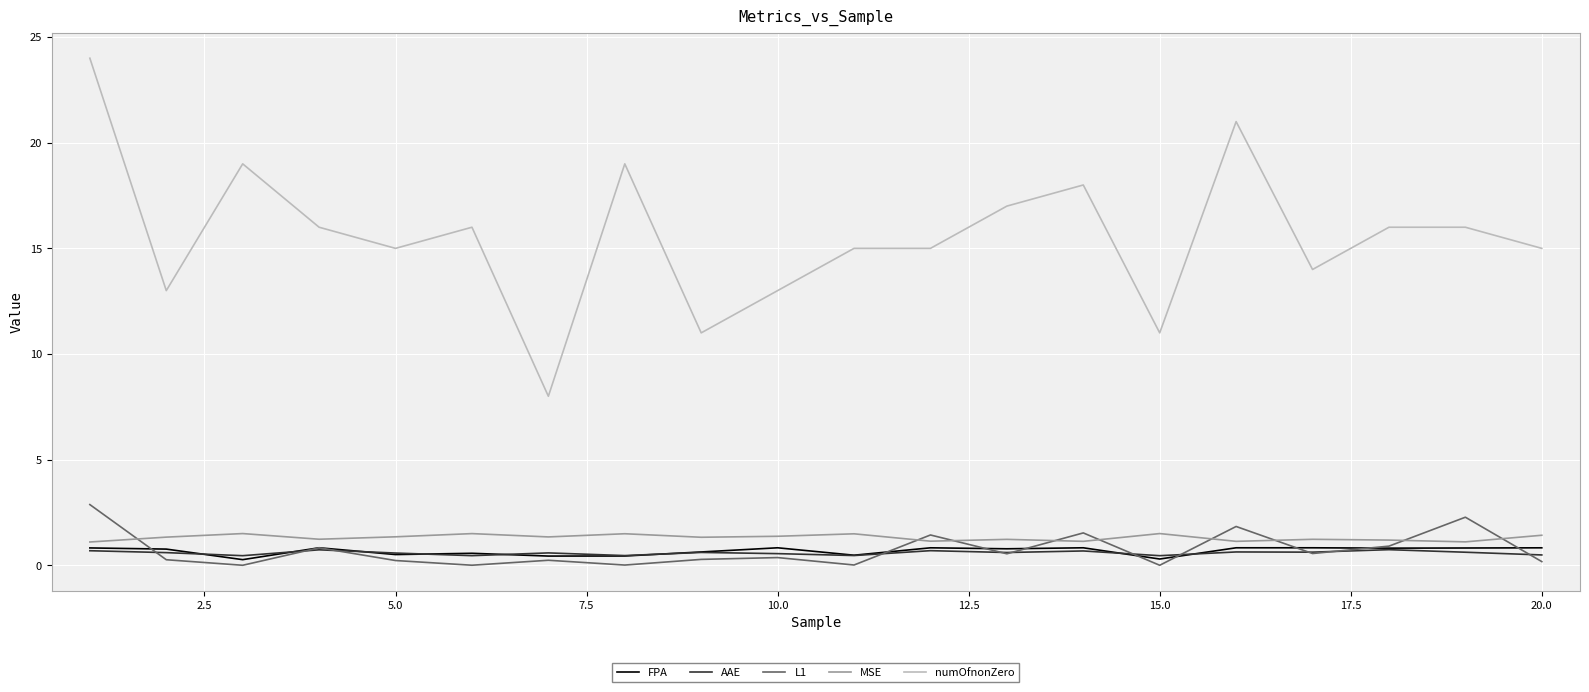

True or false: AAE and numOfnonZero cross at least once.

False